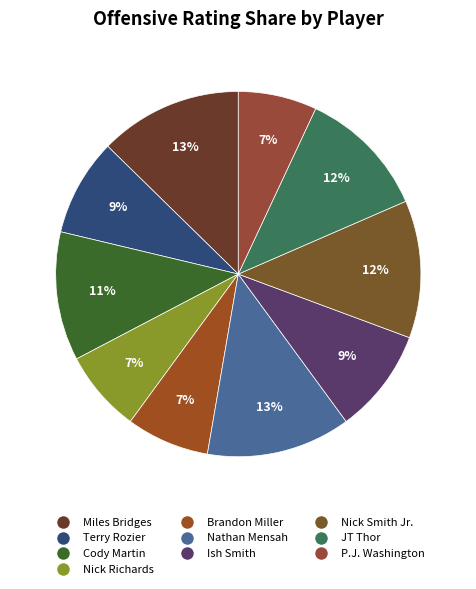

How many slices are in this pie chart?

10